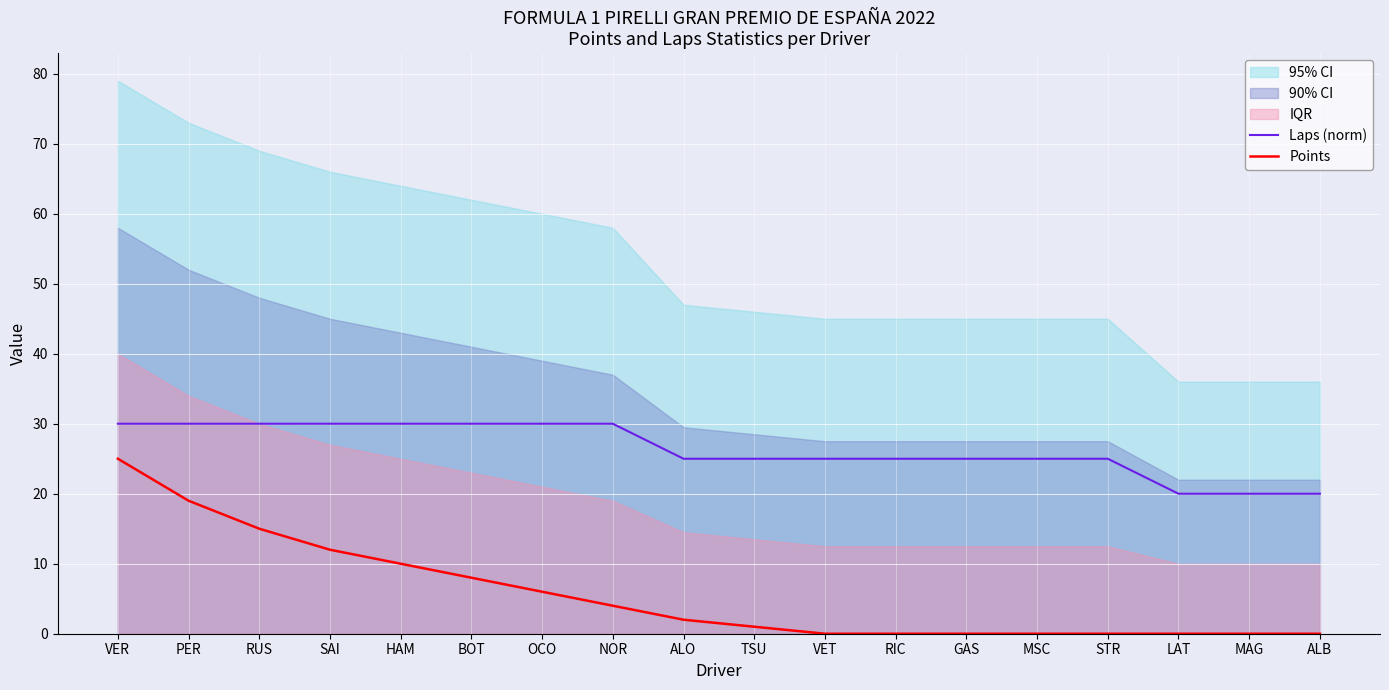

What is the maximum value for Points?

25